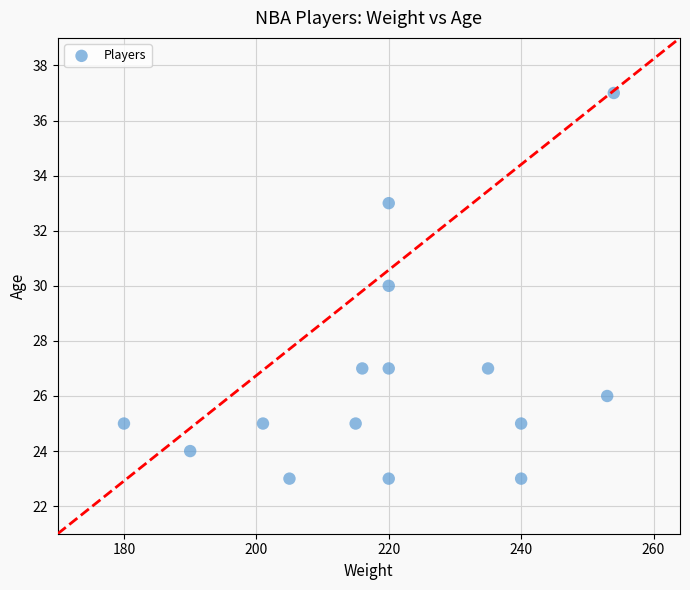

What is the range of Y values (max minus min)?

14